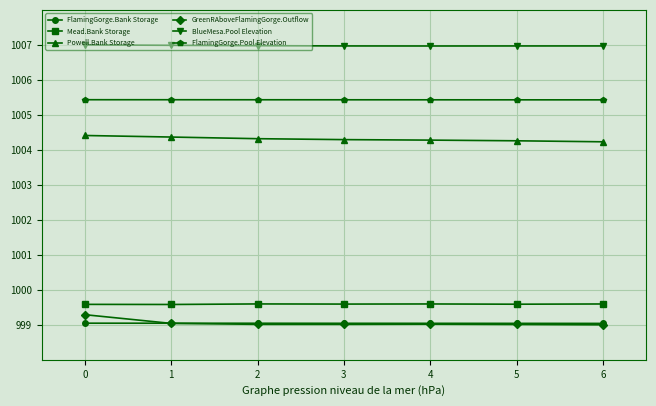

What is the difference between the highest and lowest values at 1?

7.9